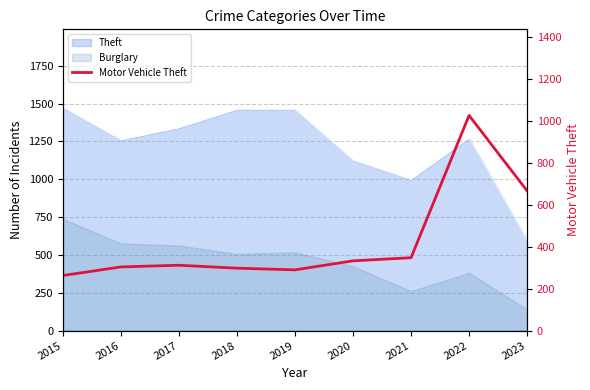

At which category does the data reach its first local peak?

2017